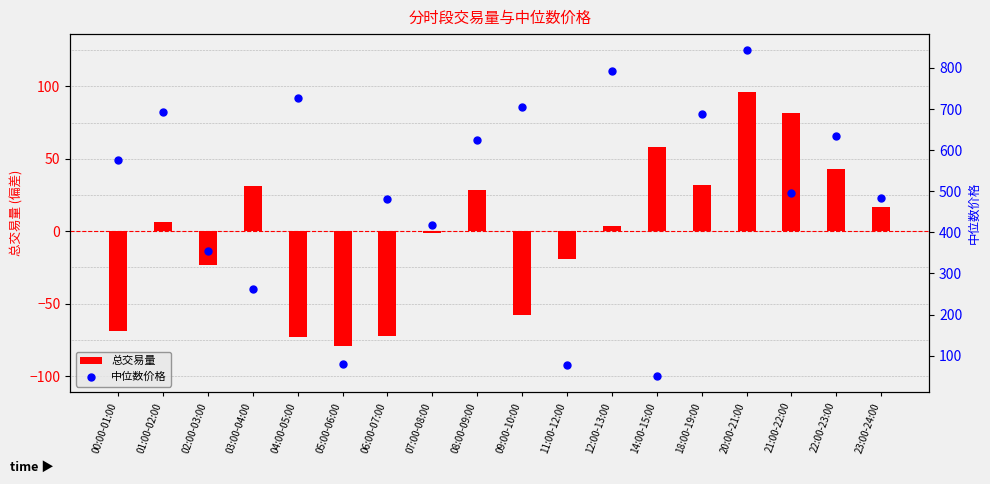

Which series contains the highest Y value?

中位数价格